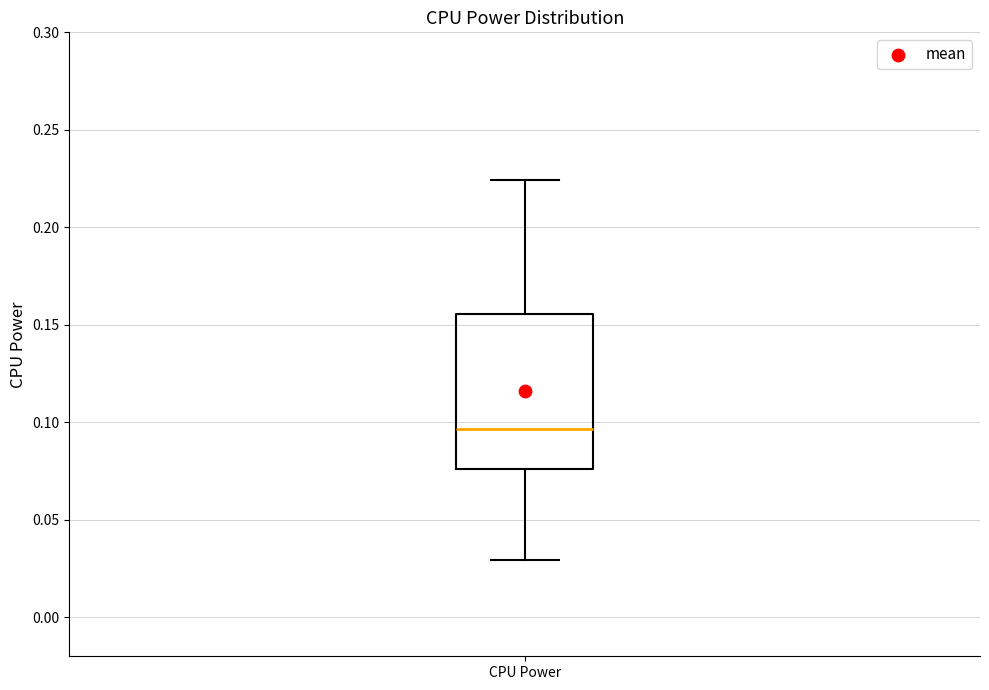

Read this box plot against the y-axis: the position of the median line, the range covered by the box, and the ends of both whiskers. The values are not printed on the chart, so give them approximately, as read against the axis.

median 0.095, box 0.075 to 0.155, whiskers 0.030 to 0.225